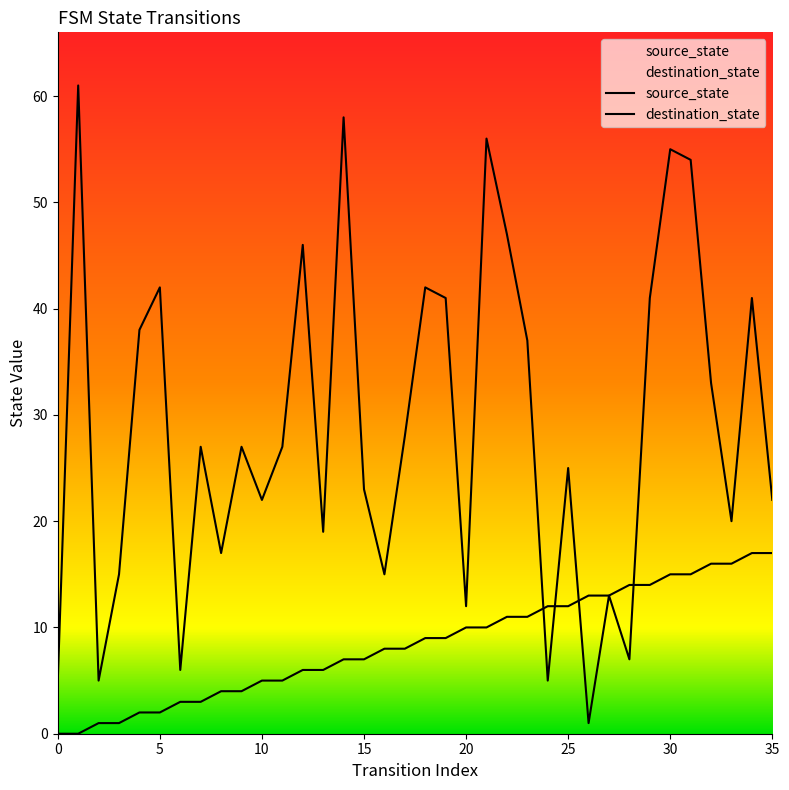

What is the value of the source_state point at the 34th from the left?

16